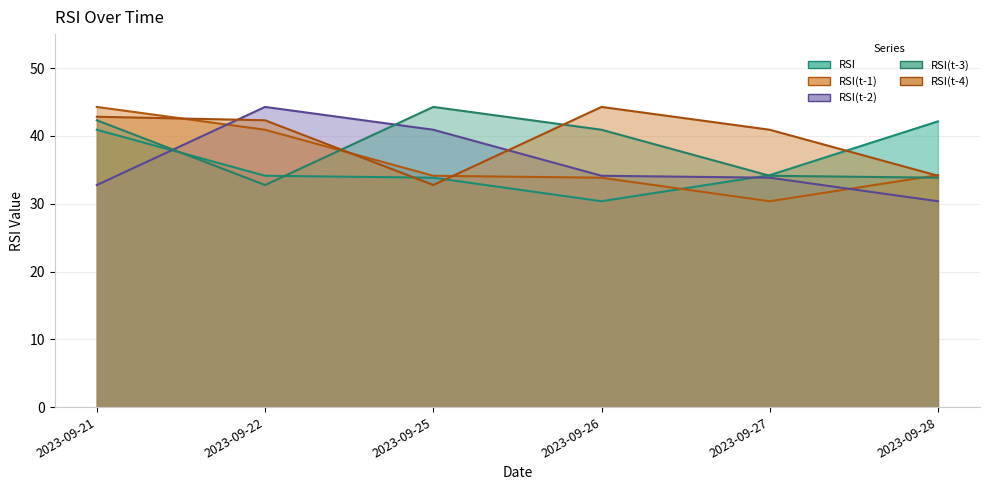

Between which two adjacent categories do RSI(t-4) and RSI first intersect?

2023-09-22 and 2023-09-25